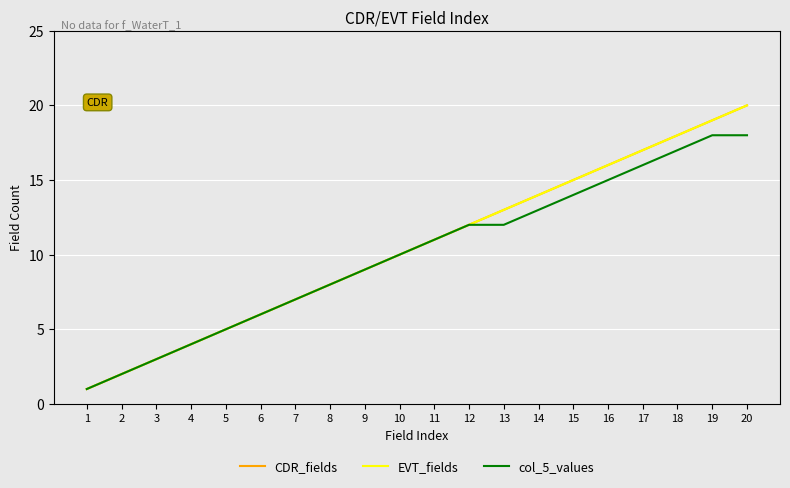

Does the chart display data point markers on the line(s)?

No